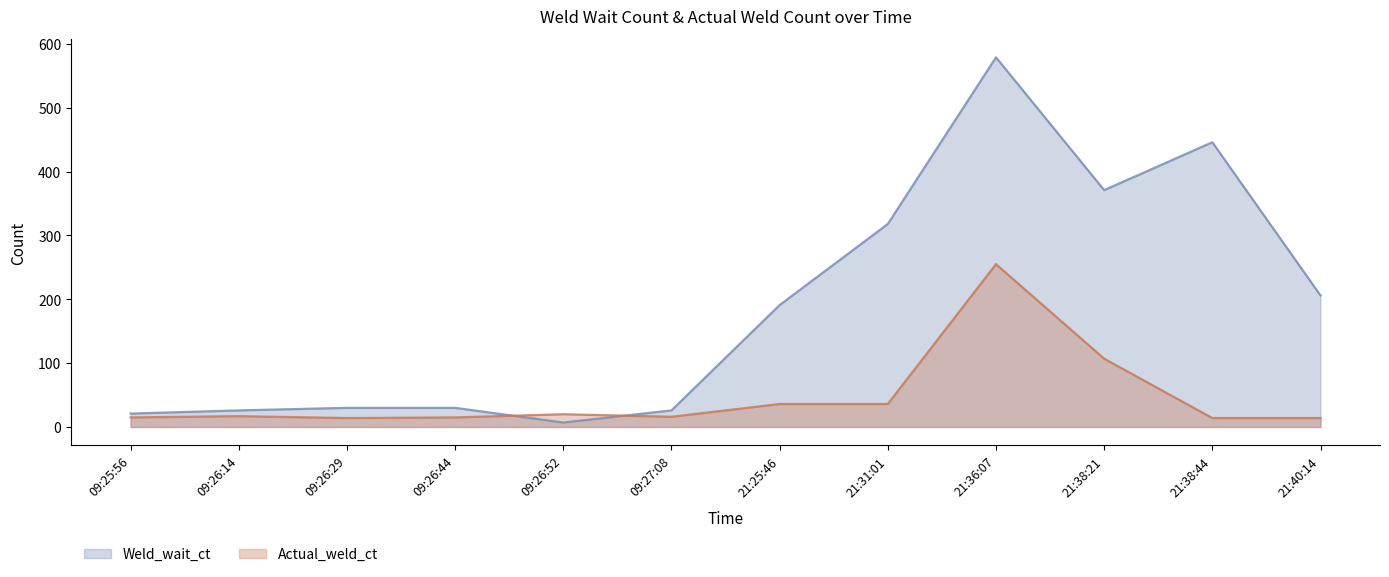

Where is the first local maximum for Weld_wait_ct?

21:36:07